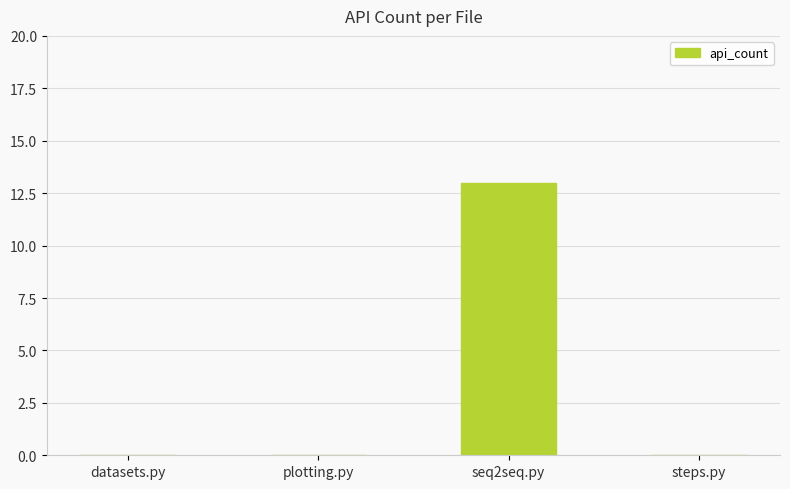

Reading left to right, transcribe all the data shown in this chart.

datasets.py=0	plotting.py=0	seq2seq.py=13	steps.py=0